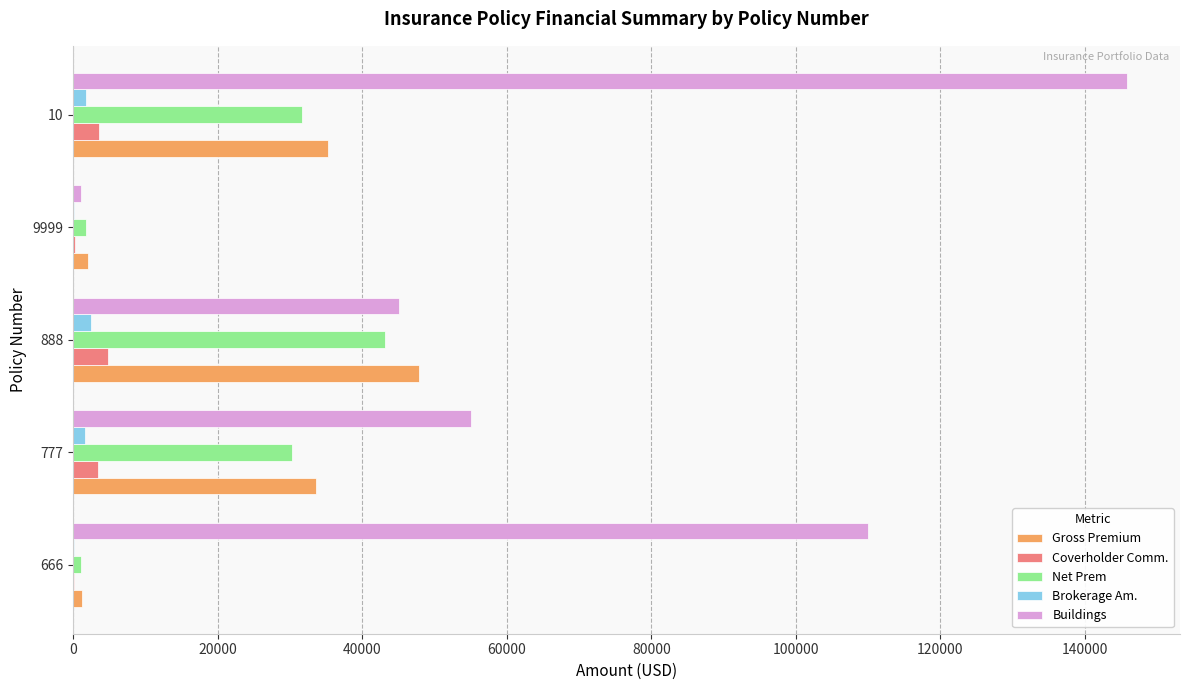

What is the sum of all Net Prem values?

108010.8